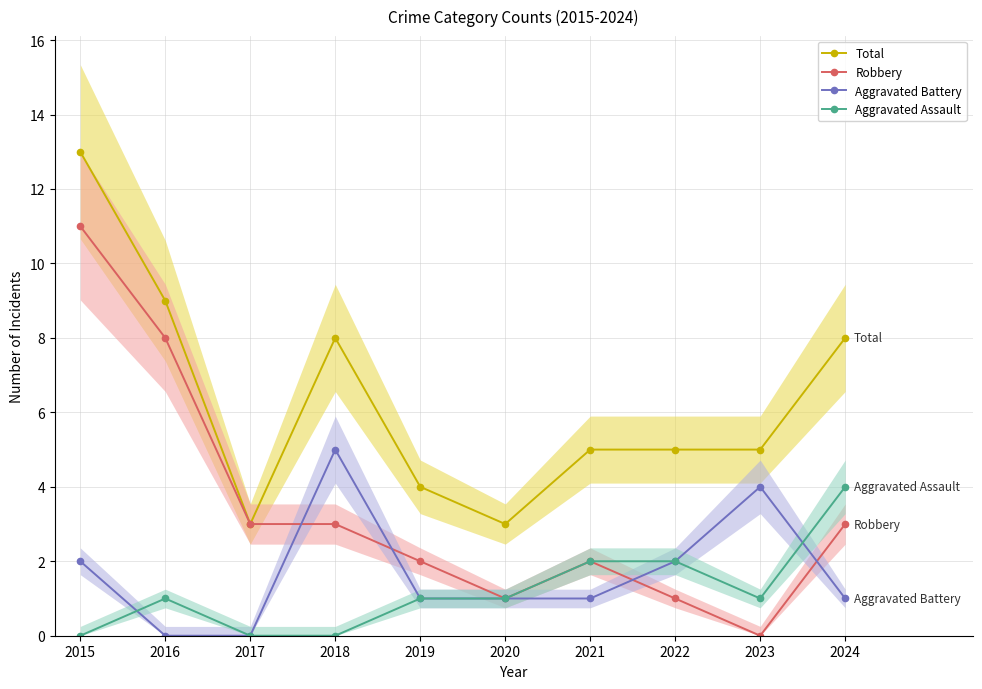

The value of Total at 2015 is 13. True or false?

True